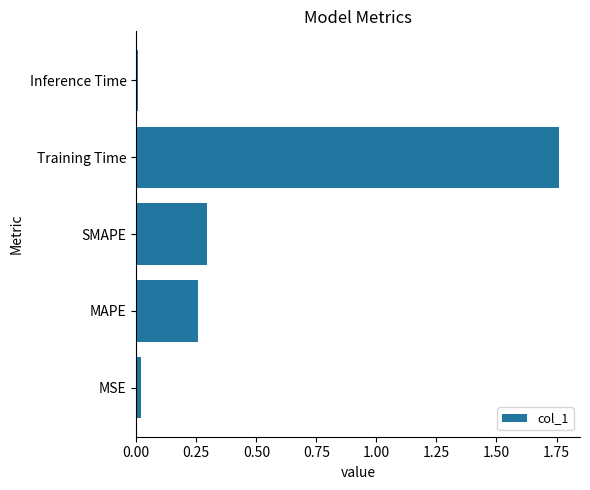

What is the sum of all values?

2.3